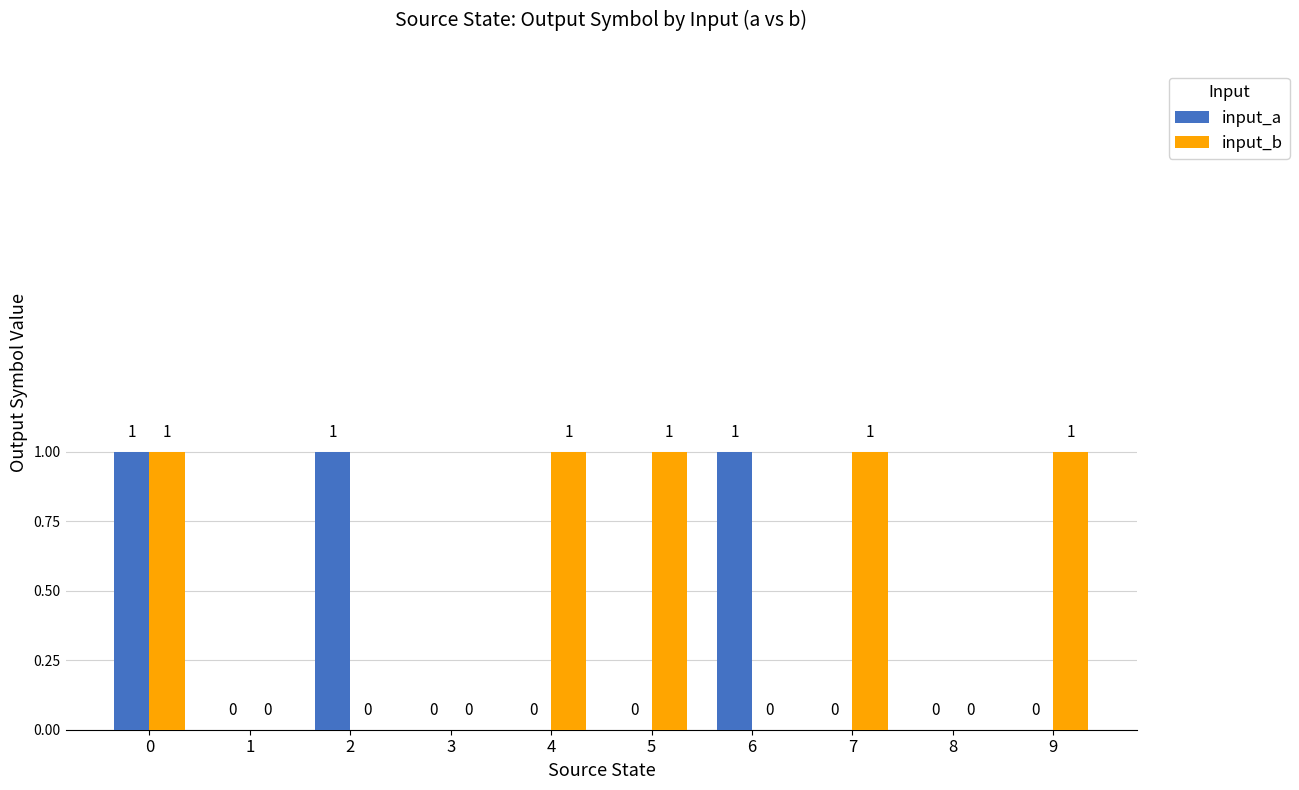

Is the value of input_a at 5 greater than the value of input_b at 0?

No